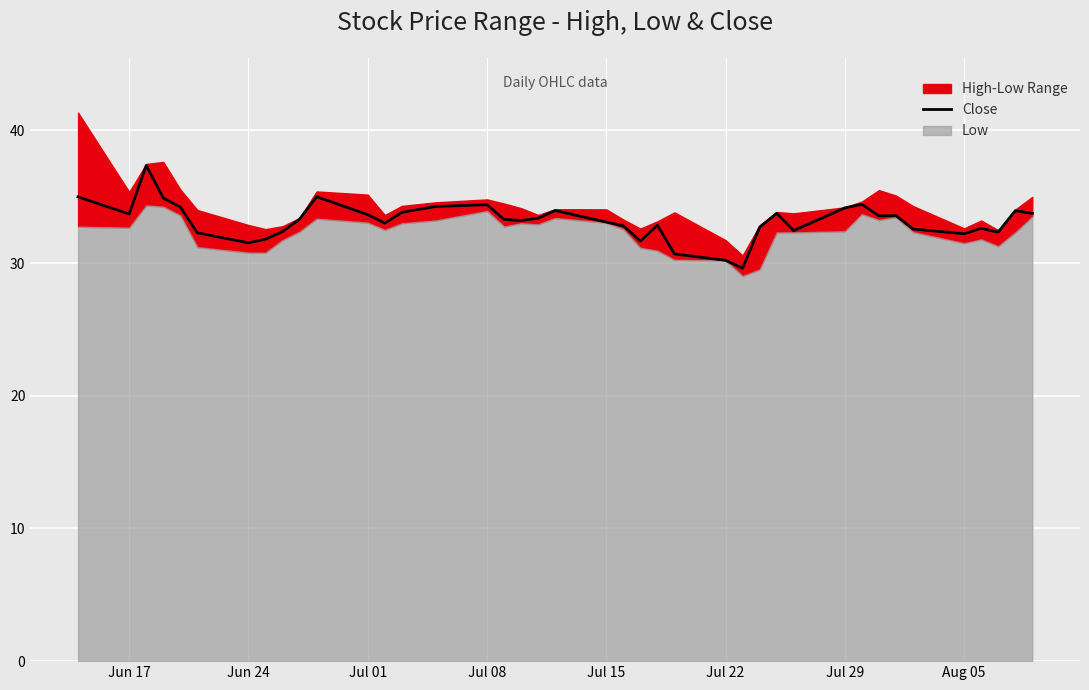

What is the lowest value of the Close series?

29.6